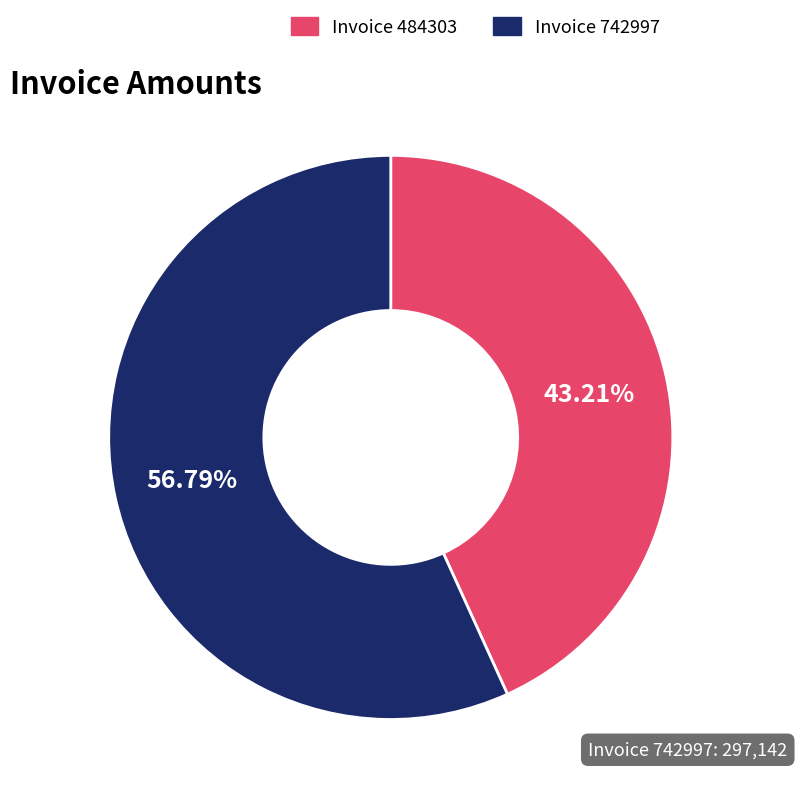

To the nearest percent, what is the difference between the largest and smallest slice percentages?

14%